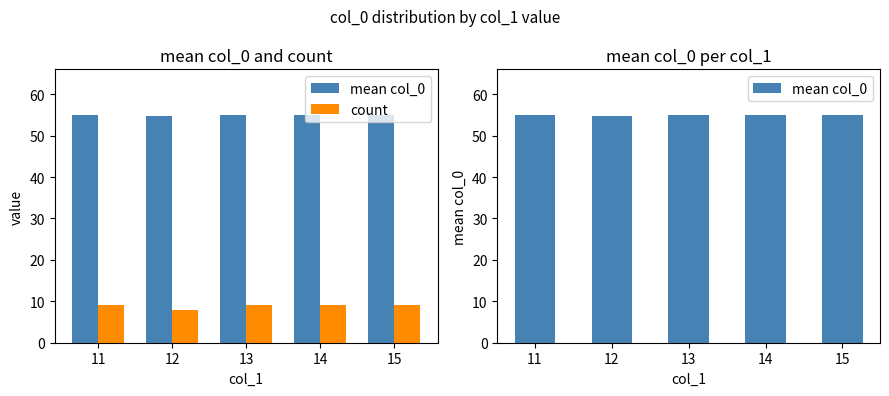

What is the value of the mean col_0 bar at the 1st from the left?

55.0